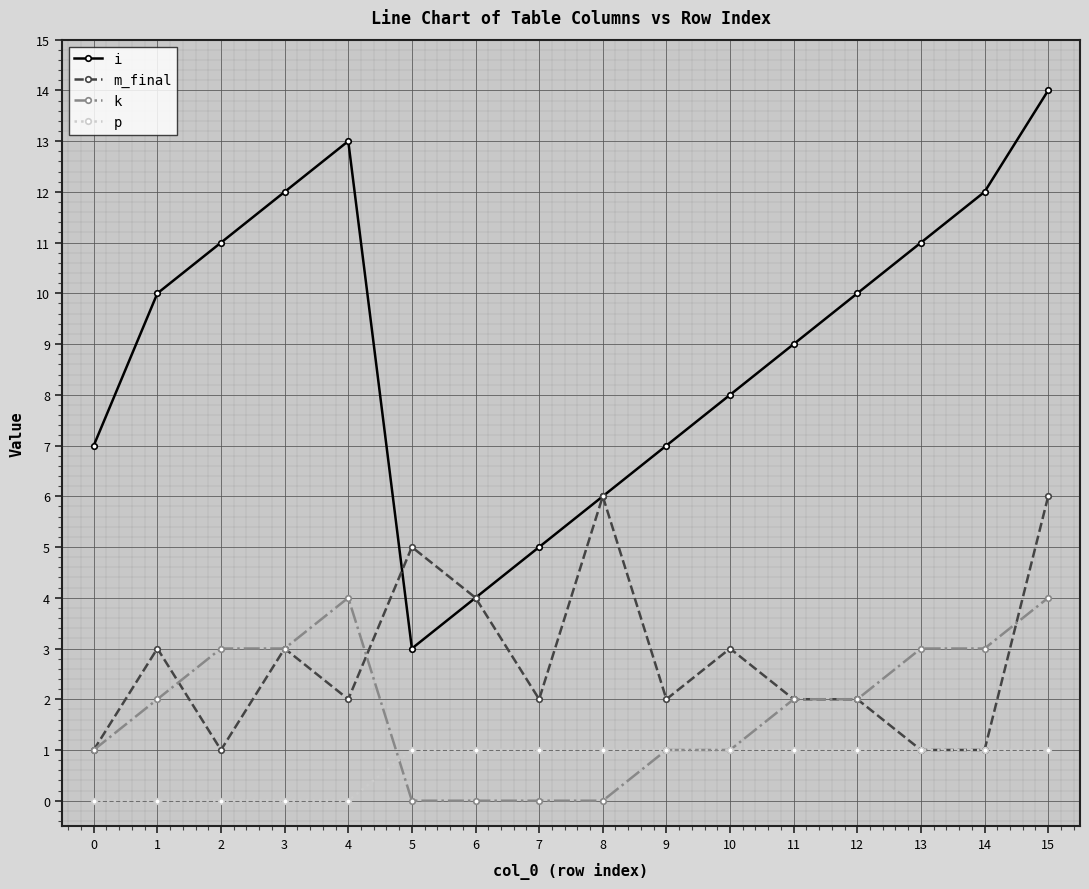

Reading left to right, extract all data points from this chart.

i: 0=7	1=10	2=11	3=12	4=13	5=3	6=4	7=5	8=6	9=7	10=8	11=9	12=10	13=11	14=12	15=14
m_final: 0=1	1=3	2=1	3=3	4=2	5=5	6=4	7=2	8=6	9=2	10=3	11=2	12=2	13=1	14=1	15=6
k: 0=1	1=2	2=3	3=3	4=4	5=0	6=0	7=0	8=0	9=1	10=1	11=2	12=2	13=3	14=3	15=4
p: 0=0	1=0	2=0	3=0	4=0	5=1	6=1	7=1	8=1	9=1	10=1	11=1	12=1	13=1	14=1	15=1